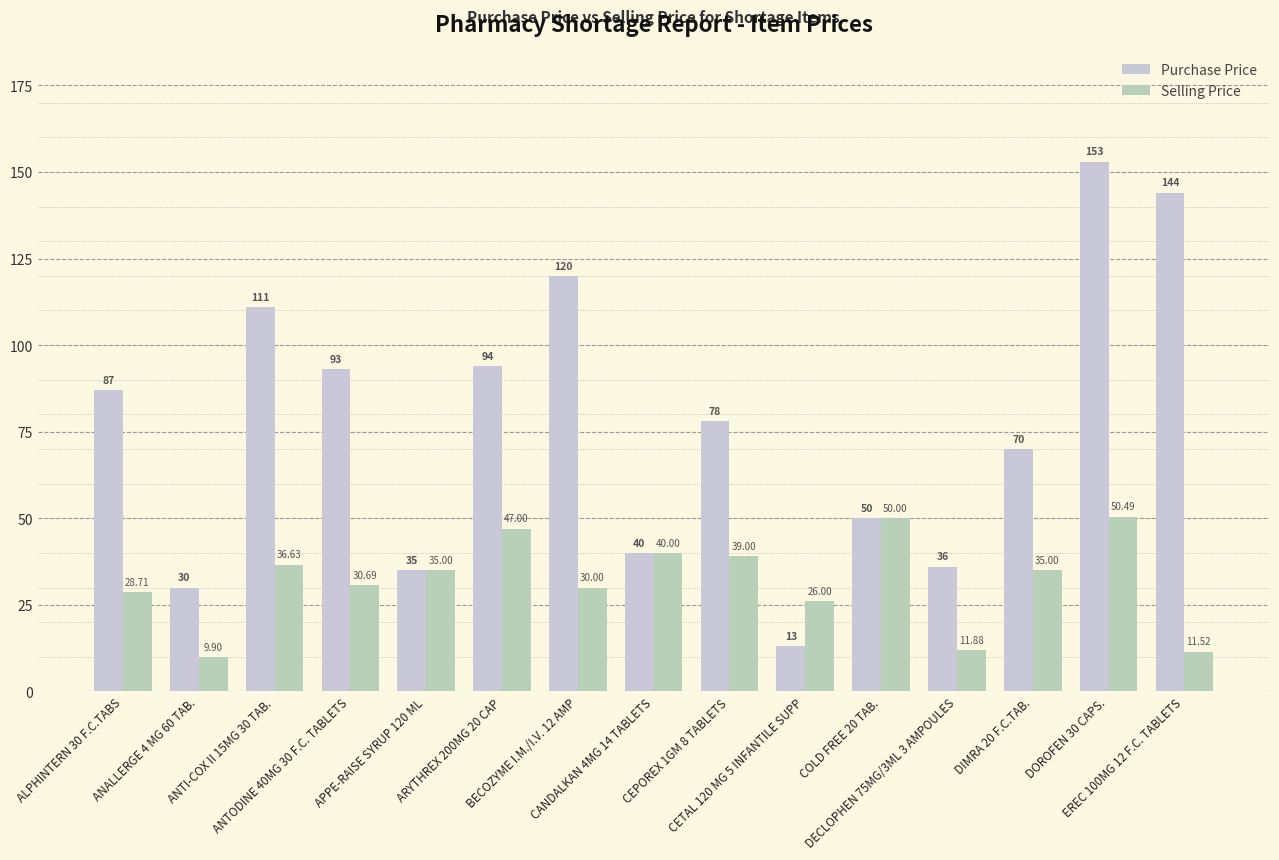

What is the average value of the Purchase Price series?

76.9